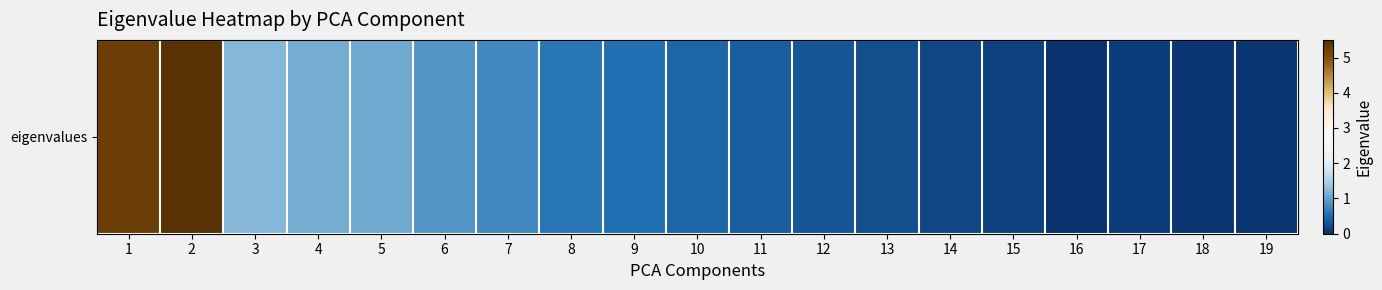

What is the sum of the values at 13 and 3?

1.5